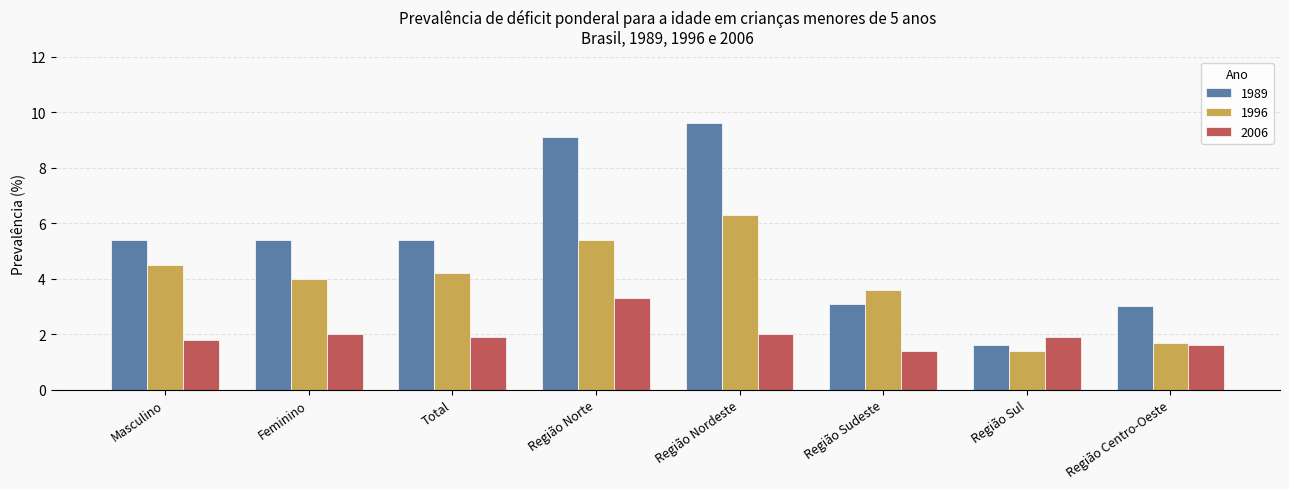

What is the difference between the maximum and minimum values in the 2006 series?

1.9